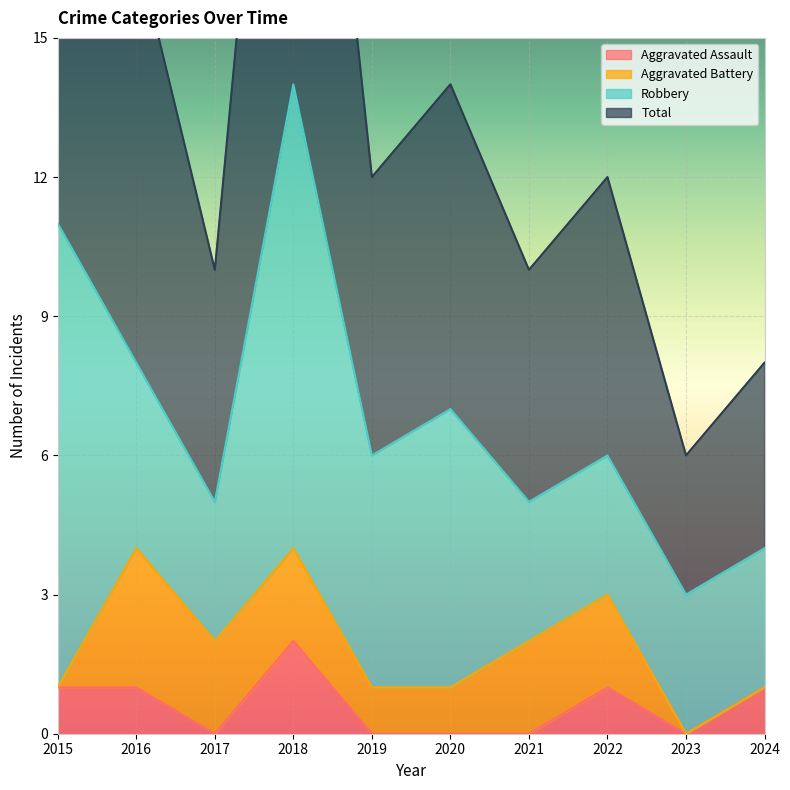

Which series has the largest range (max minus min)?

Total